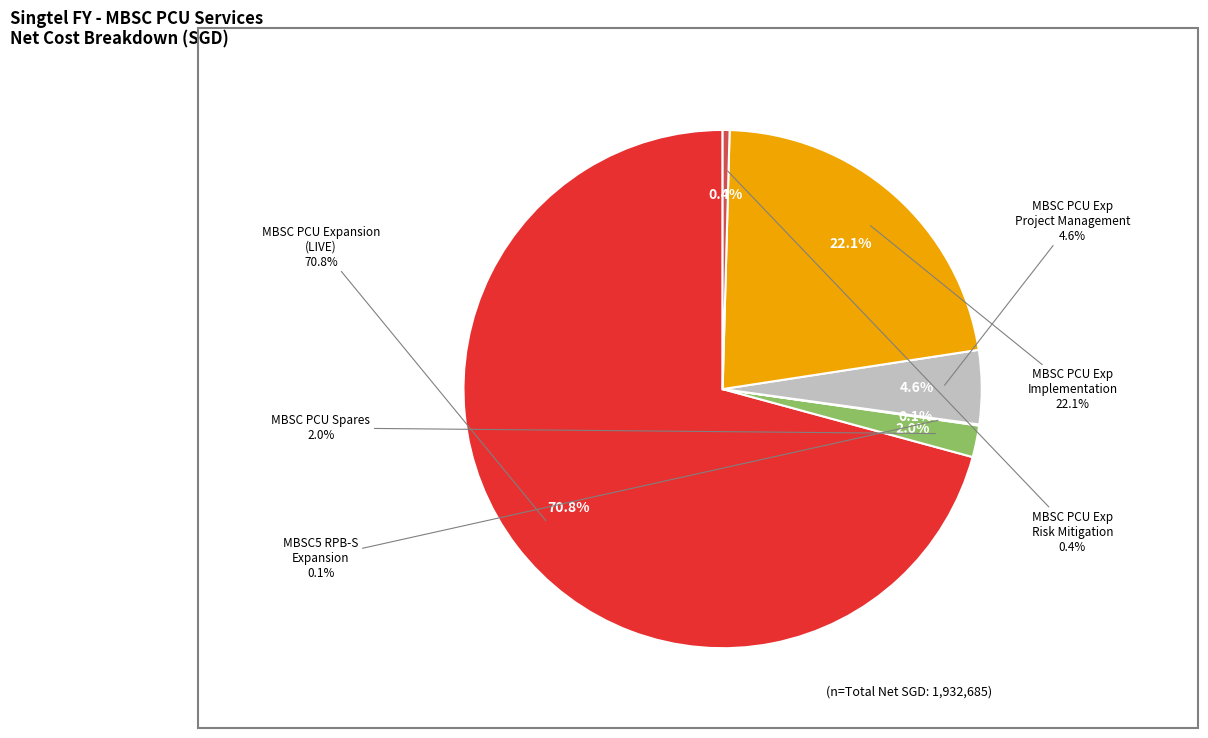

What is the change in value from MBSC PCU Spares to MBSC PCU Expansion Risk Mitigation?

-29784.6